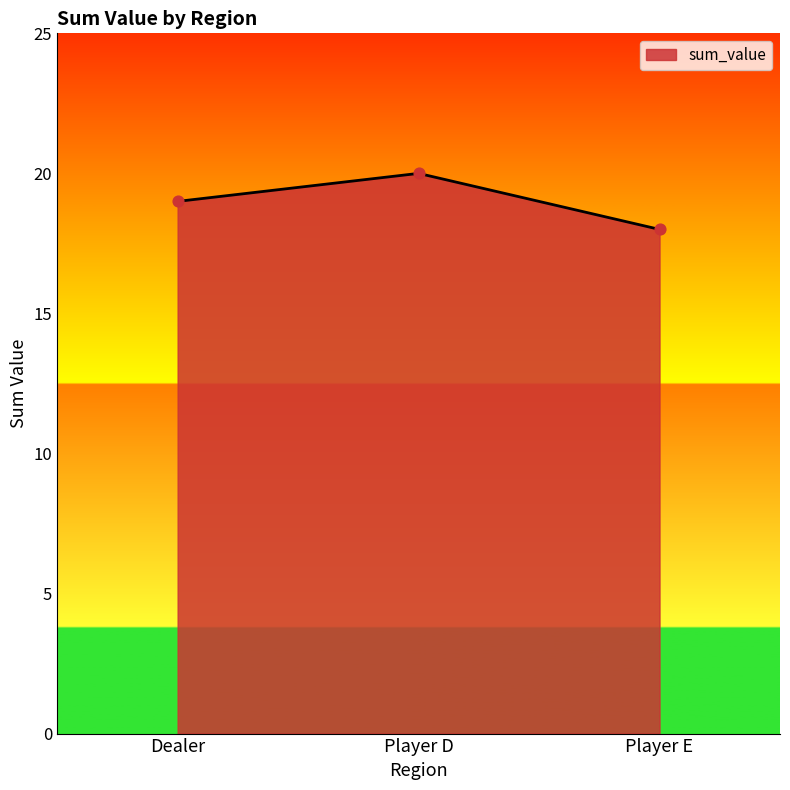

Approximately how many times larger is the value at Dealer compared to Player E?

1.1